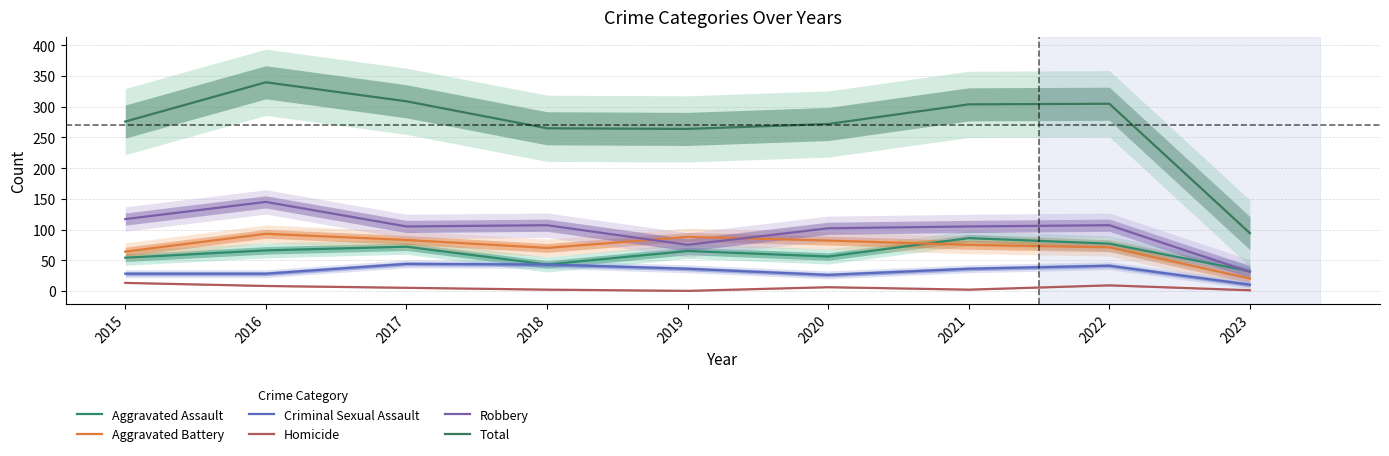

List the series in order of their peak value, lowest first.

Homicide, Criminal Sexual Assault, Aggravated Assault, Aggravated Battery, Robbery, Total